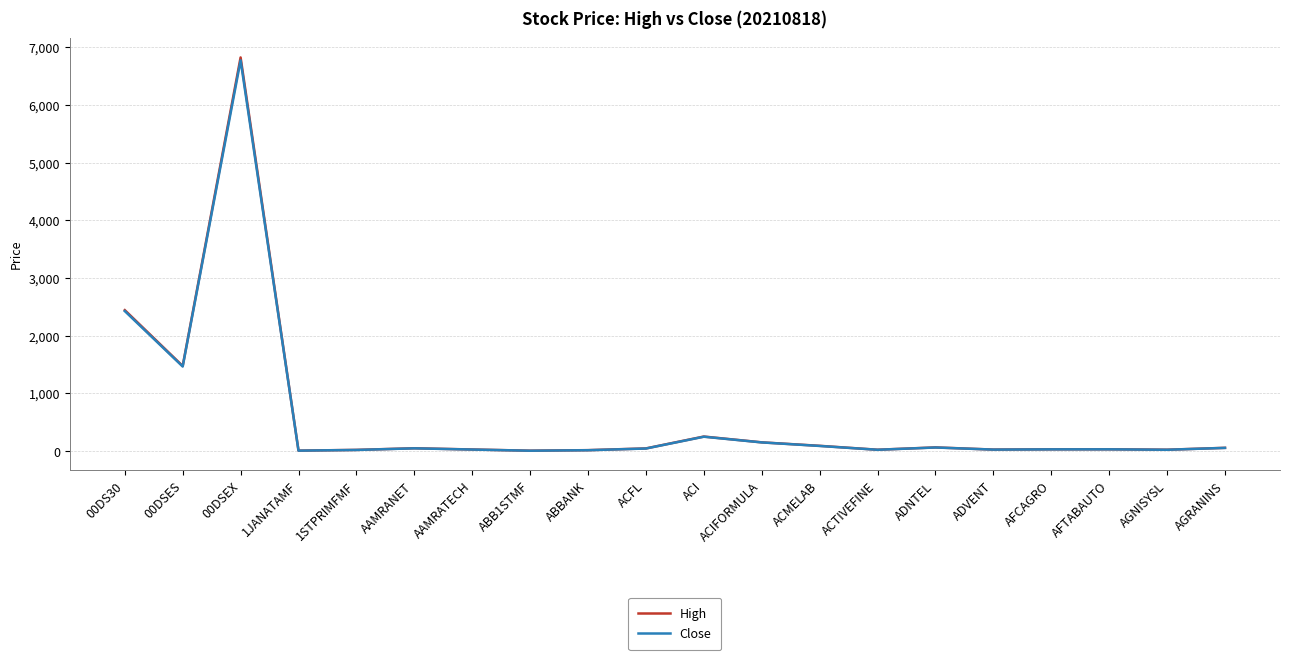

Is it true that Close equals 249.7 at ACI?

True